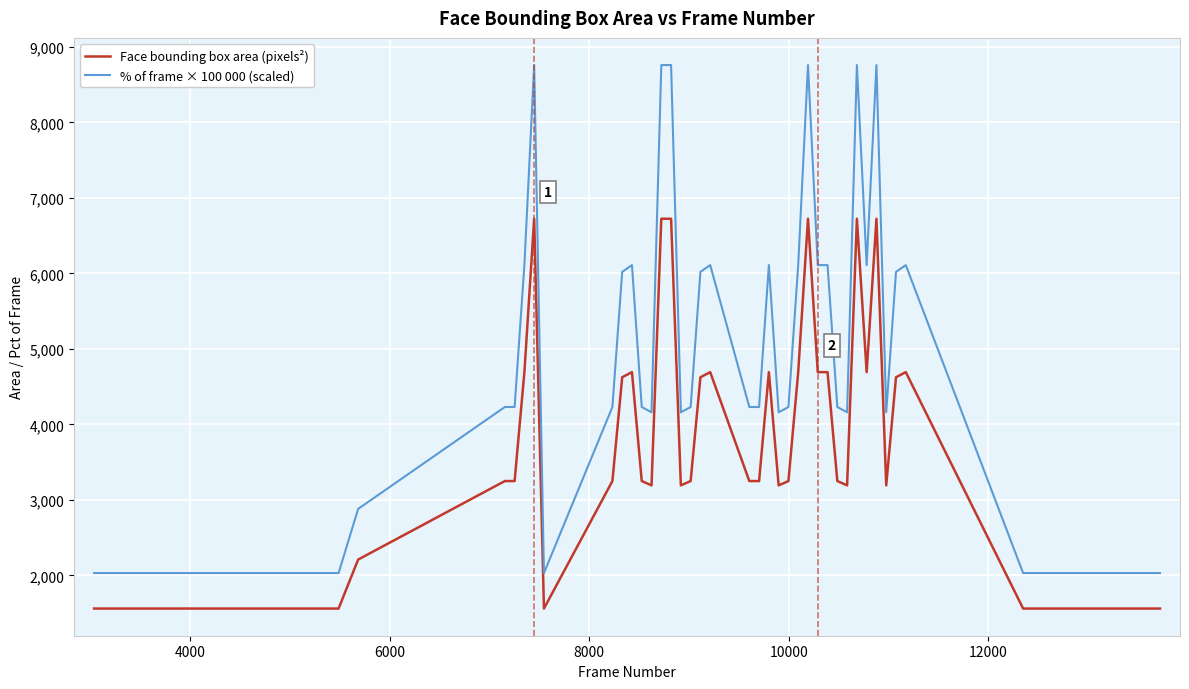

What is the sum of all Face bounding box area (pixels²) values?

154774.0